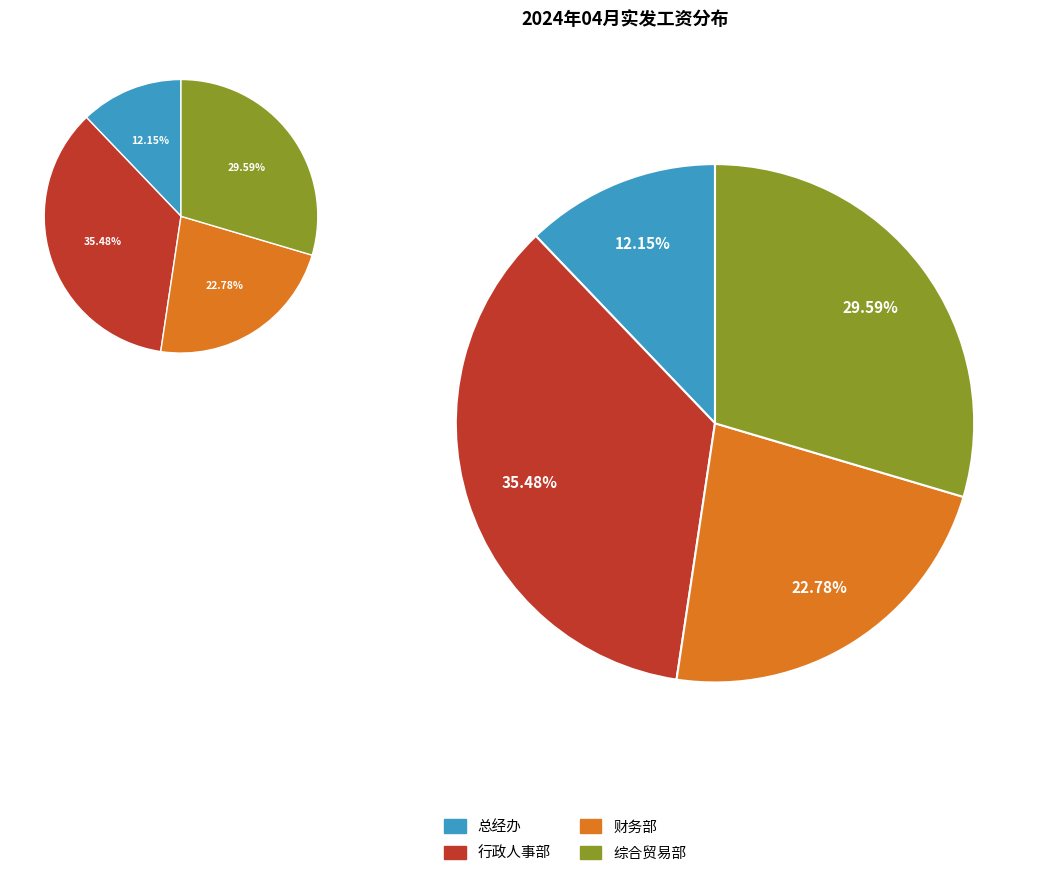

Is 财务部(卢子4) the majority of the pie?

No